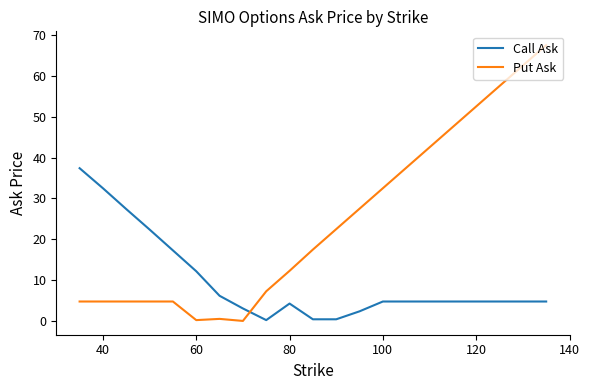

After their last crossing, which series has the higher values: Put Ask or Call Ask?

Put Ask